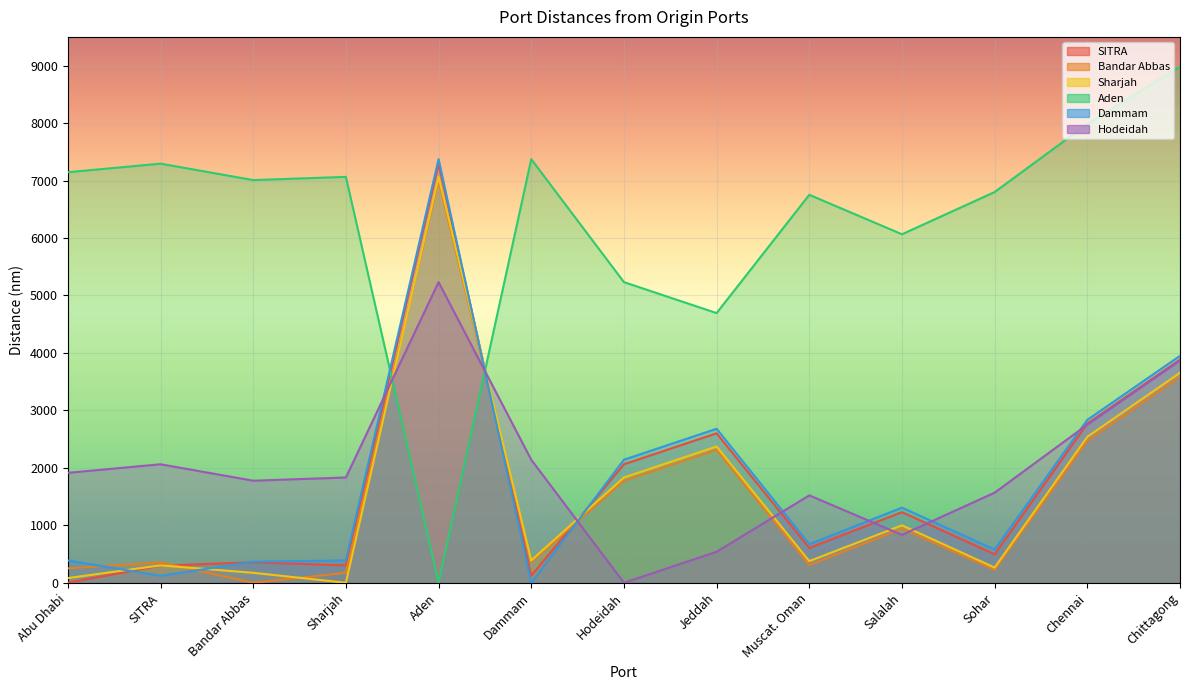

What are all the series names shown in the legend?

SITRA, Bandar Abbas, Sharjah, Aden, Dammam, Hodeidah